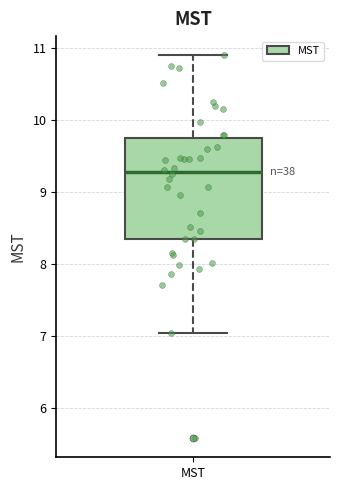

Transcribe this box plot: give where the median line is, the range the box spans, and where the two whiskers end, as read against the y-axis. The values are not printed on the chart, so give them approximately, as read against the axis.

median 9.3, box 8.3 to 9.7, whiskers 7.0 to 10.9